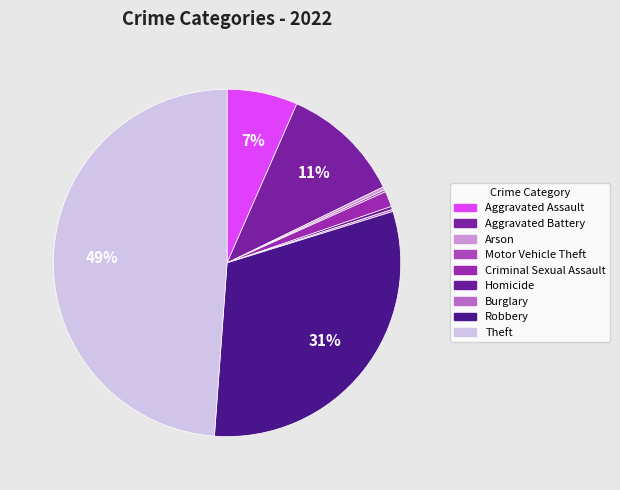

Does Aggravated Battery represent more than half of the total?

No